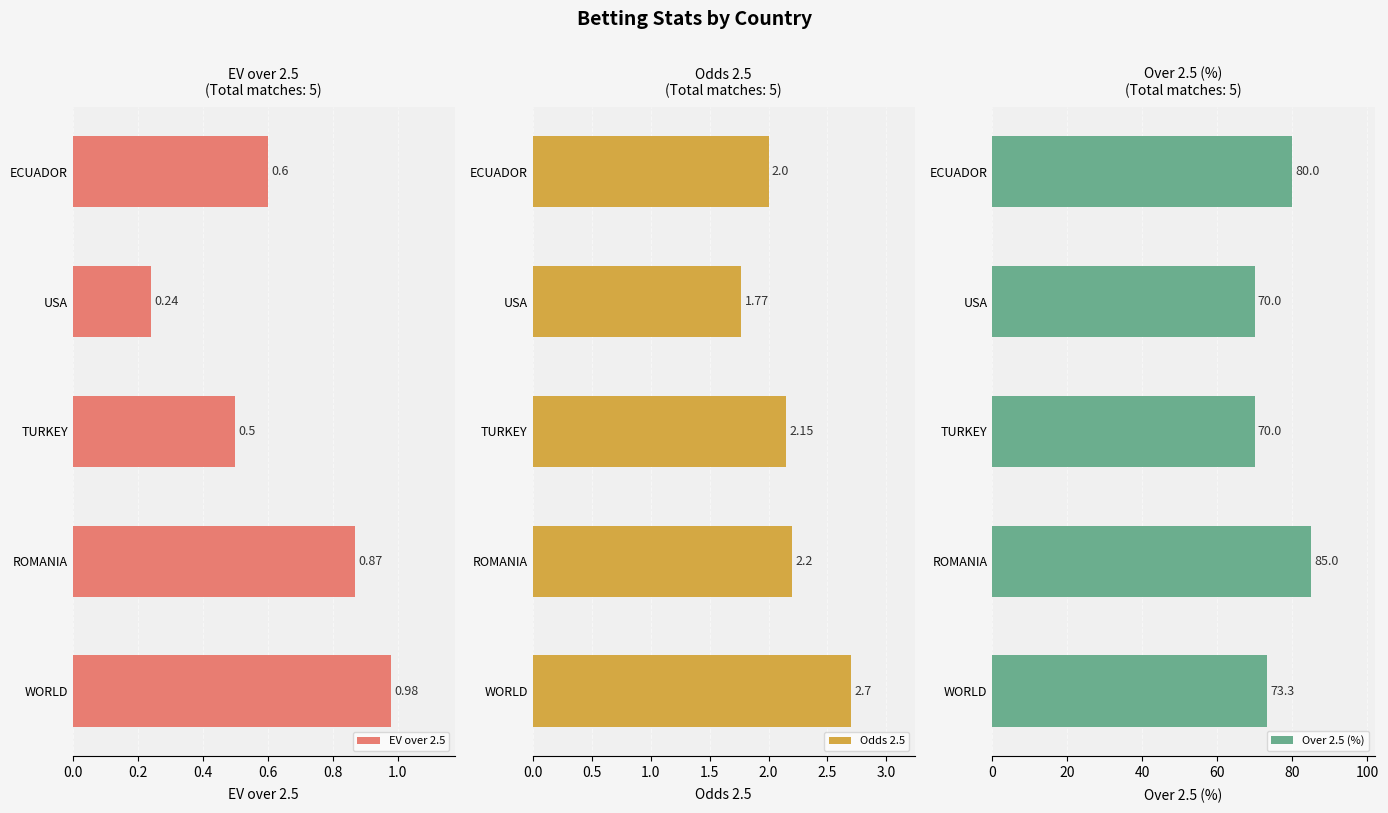

What is the sum of the Over 2.5 (%) values at WORLD and USA?

143.3